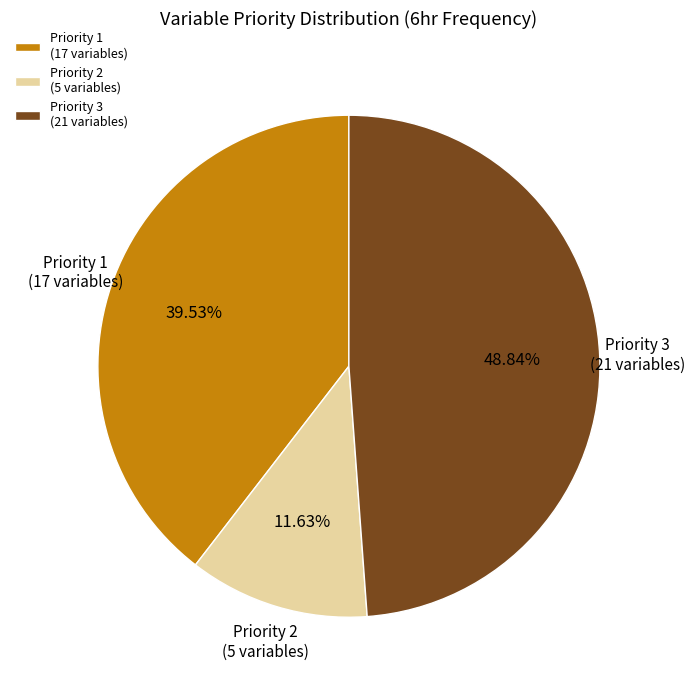

Is the sum of Priority 3 and Priority 2 greater than half?

Yes